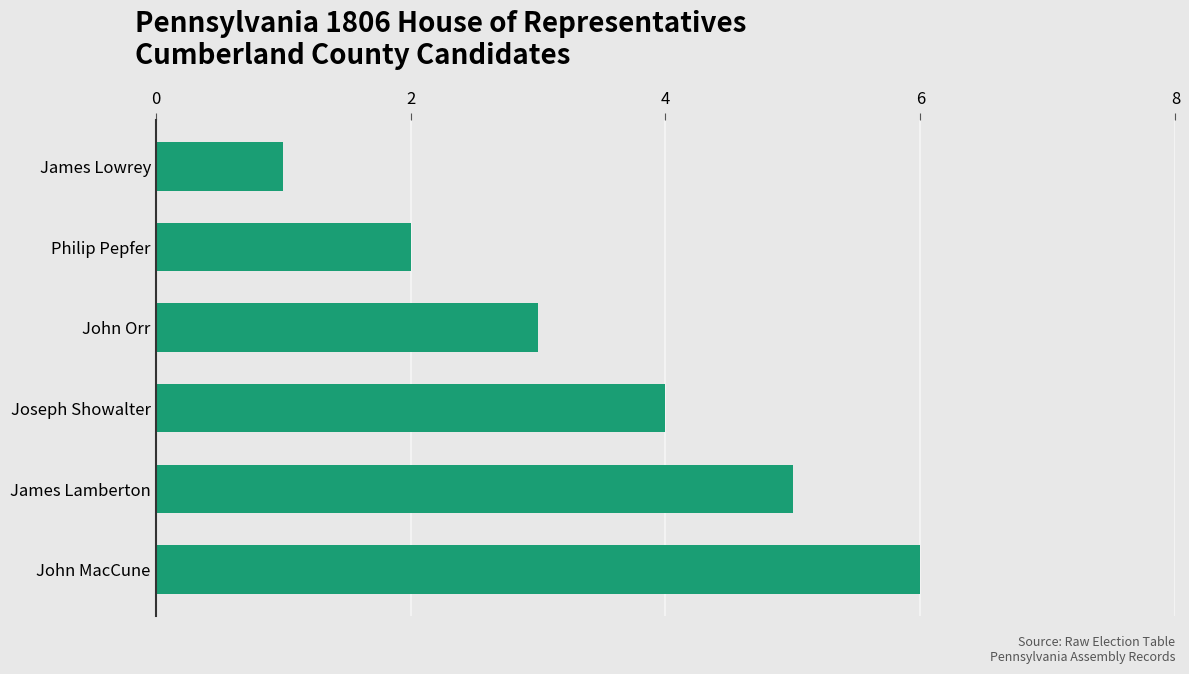

Count the values in the range 2 to 5.

4